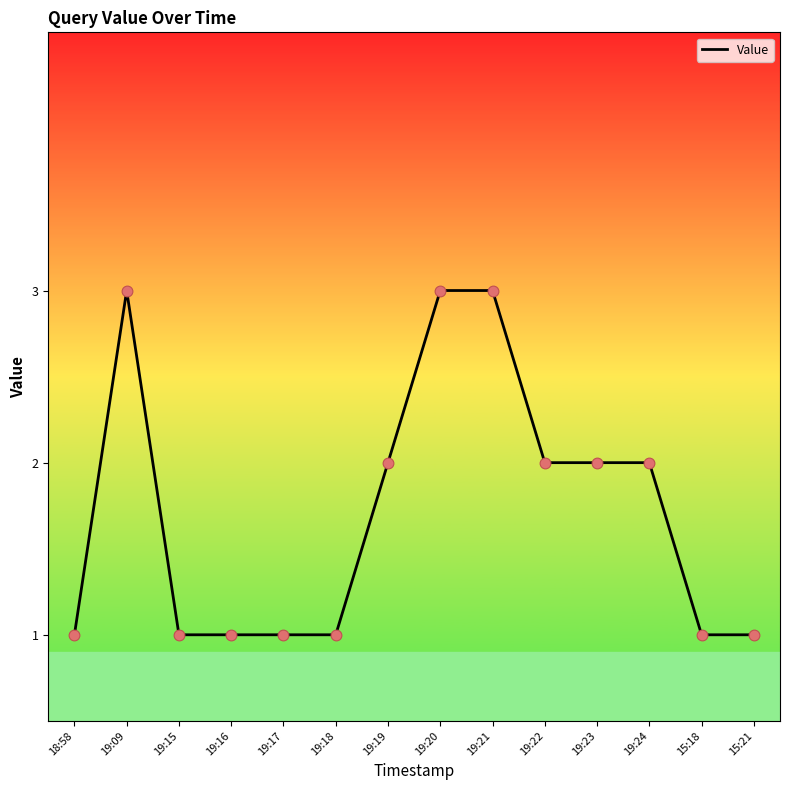

Approximately how many times larger is the value at 19:22 compared to 19:23?

1.0